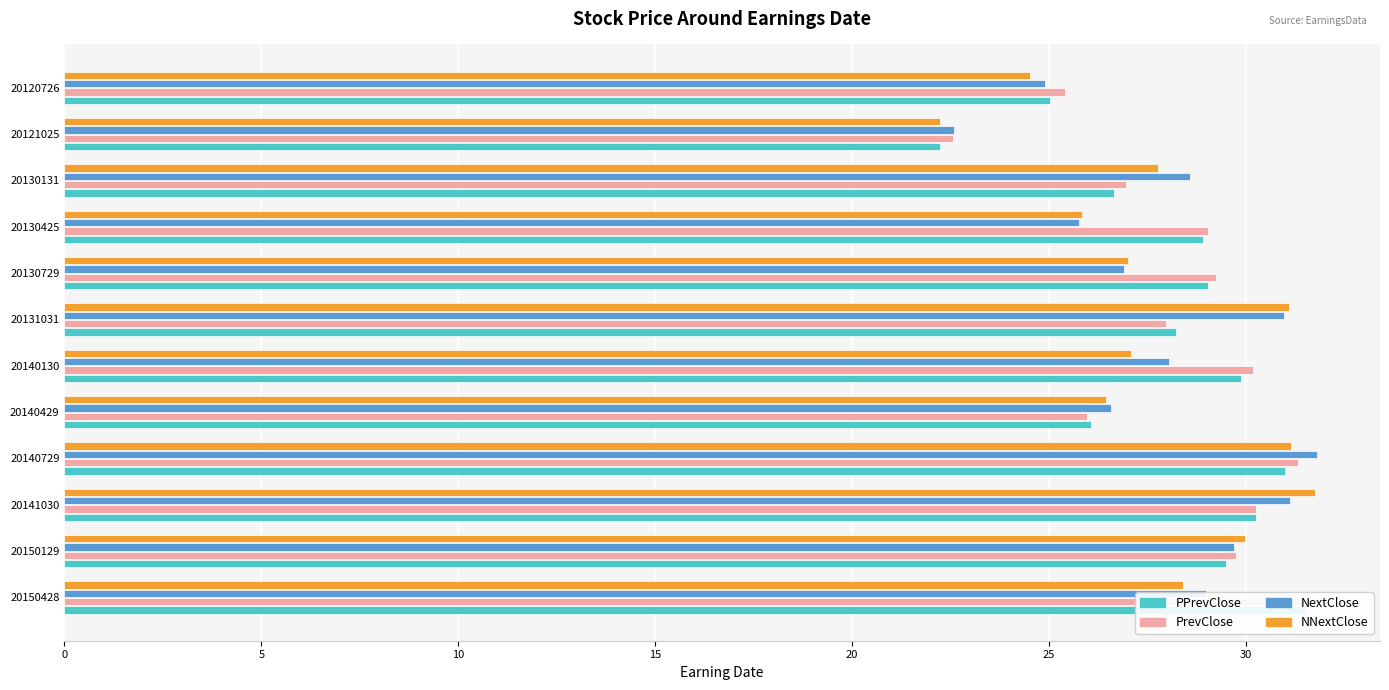

How many bars are there in total?

48